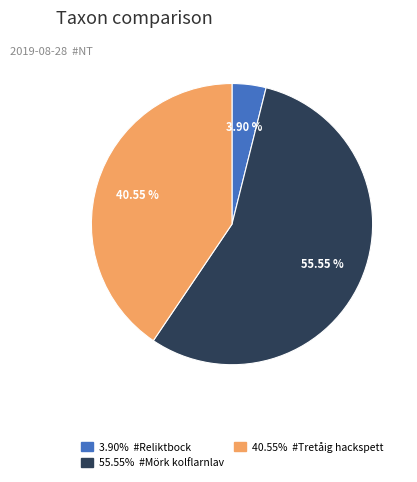

Is there any slice that represents more than half of the pie?

Yes